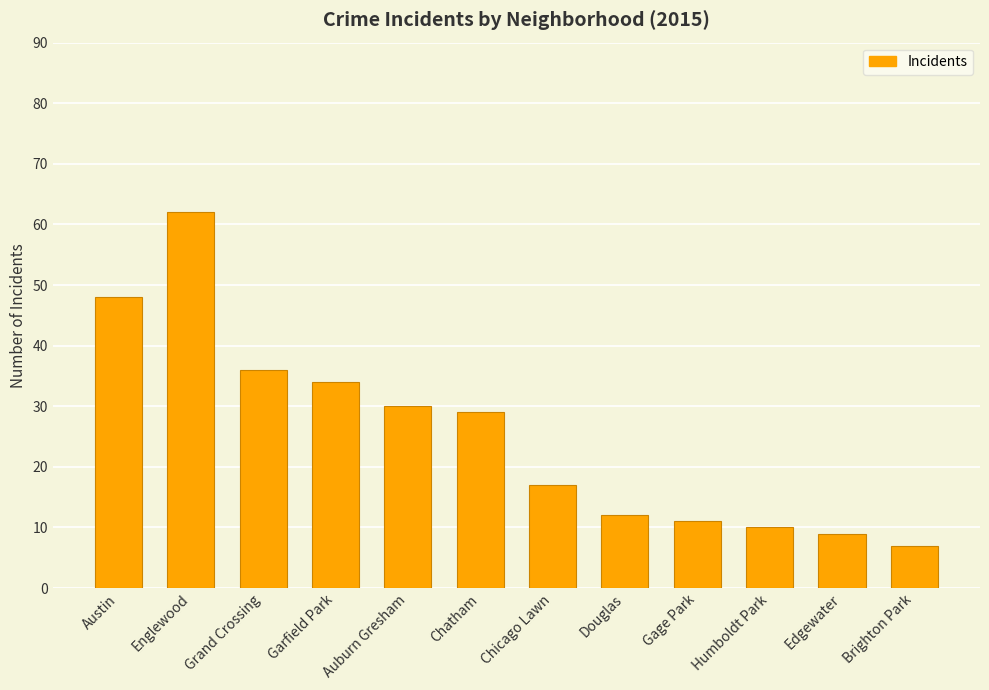

Reading left to right, transcribe all the data shown in this chart.

48	62	36	34	30	29	17	12	11	10	9	7